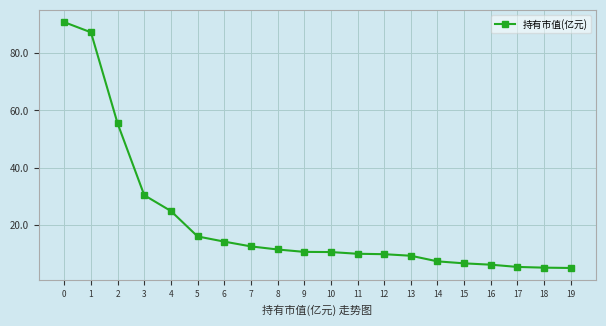

Is it true that the value at 4 is 36.4?

False